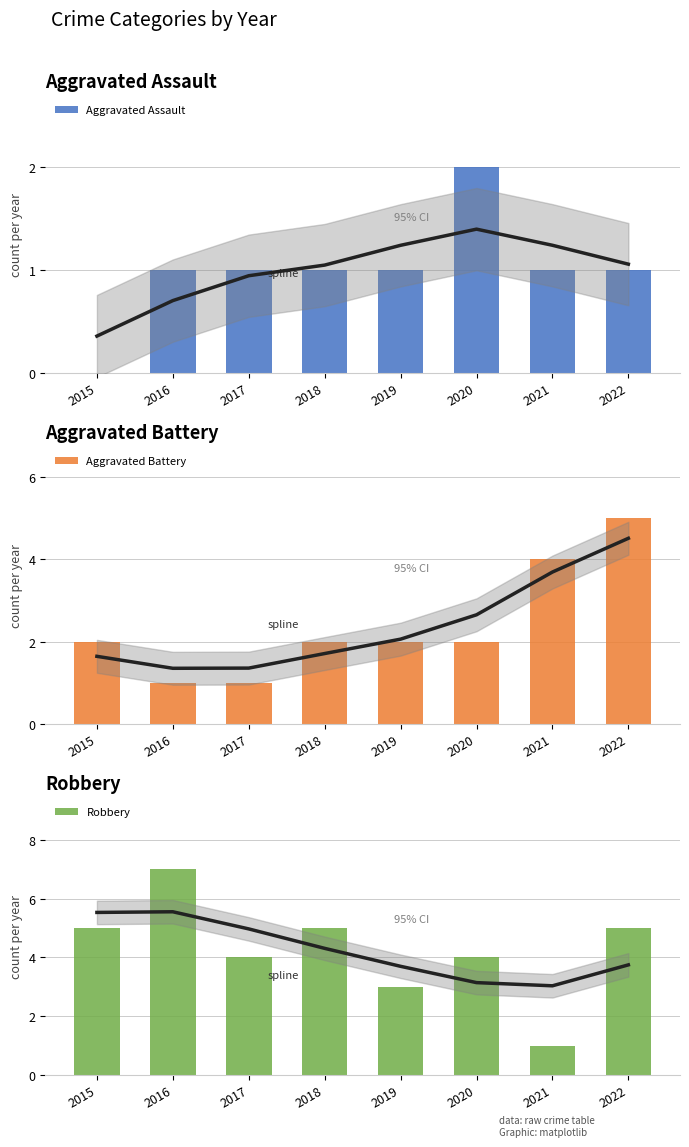

Where is Aggravated Battery nearest to the value 3?

2015